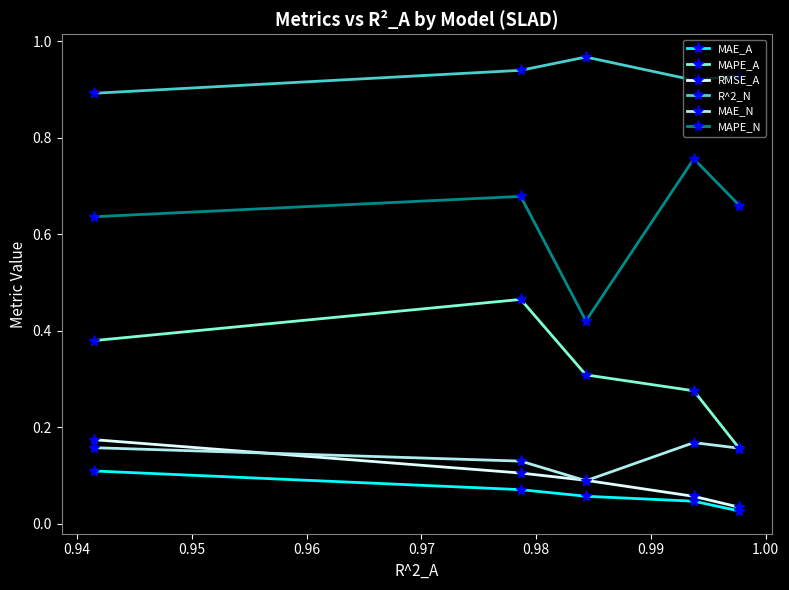

How many MAPE_A values are between 0 and 1?

5